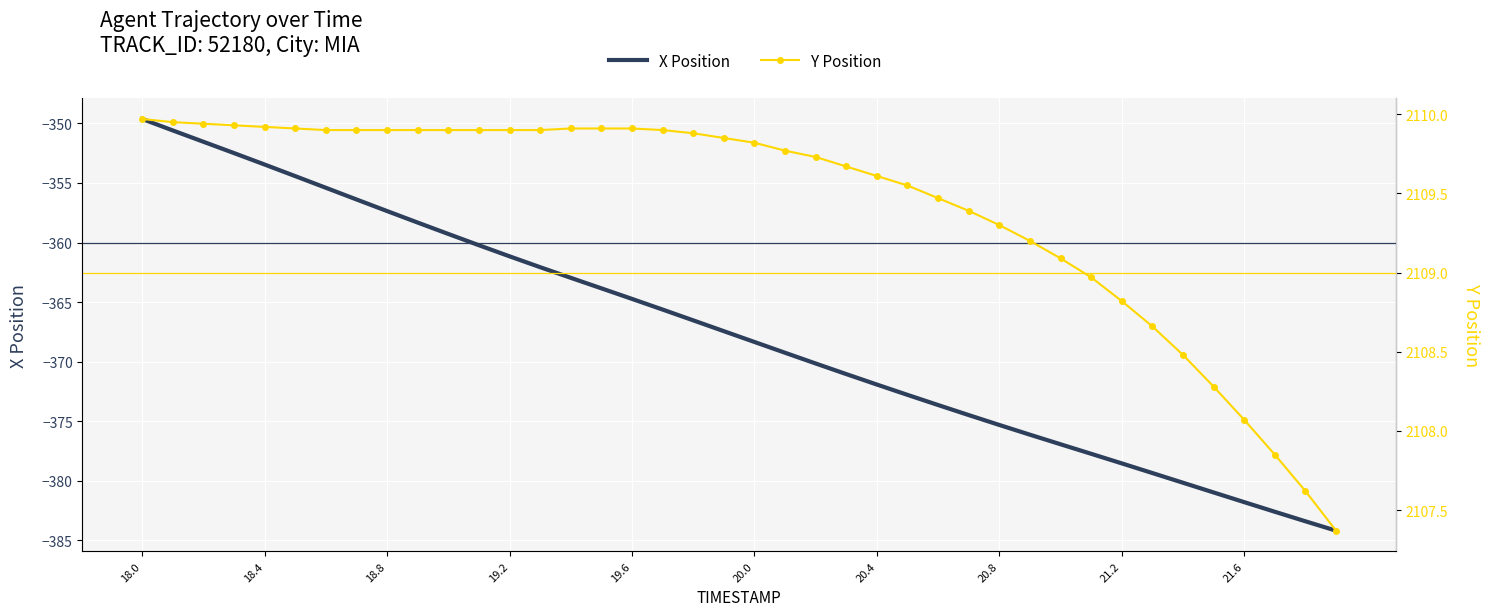

What is the value of the Y Position point at the 13th from the left?

2109.9